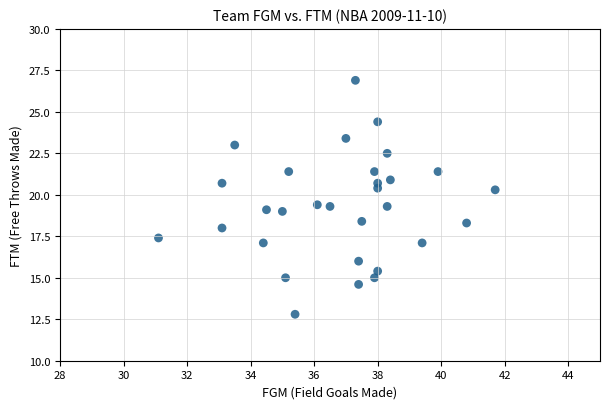

What is the range of X values (max minus min)?

10.6